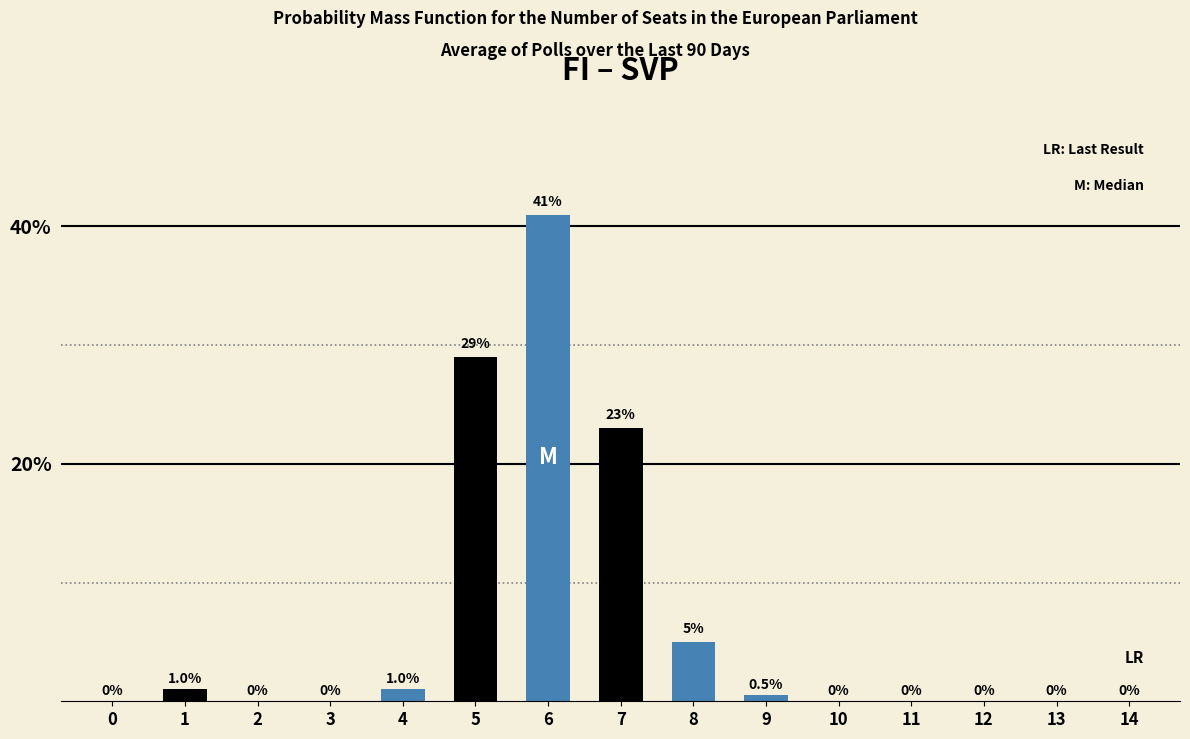

Reading right to left, transcribe all the data shown in this chart.

14=0.0	13=0.0	12=0.0	11=0.0	10=0.0	9=0.5	8=5.0	7=23.0	6=41.0	5=29.0	4=1.0	3=0.0	2=0.0	1=1.0	0=0.0